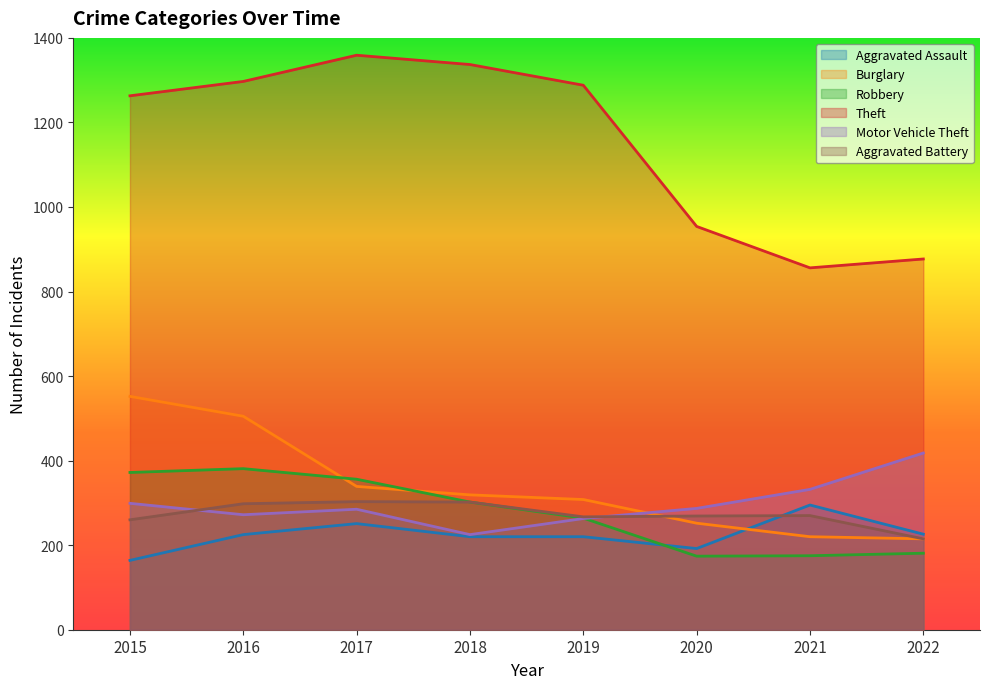

Reading left to right, transcribe all the data shown in this chart.

Aggravated Assault: 164	225	251	220	220	192	295	226
Burglary: 552	505	339	319	308	252	220	215
Robbery: 372	381	356	302	264	174	175	181
Theft: 1263	1297	1359	1337	1288	954	856	877
Motor Vehicle Theft: 299	272	285	225	263	287	332	418
Aggravated Battery: 260	298	303	302	267	269	270	215